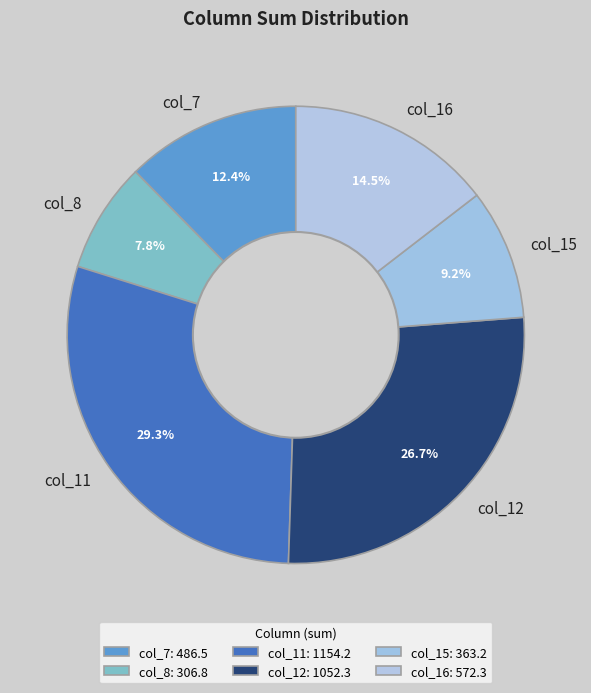

Which has a higher value, col_8 or col_16?

col_16